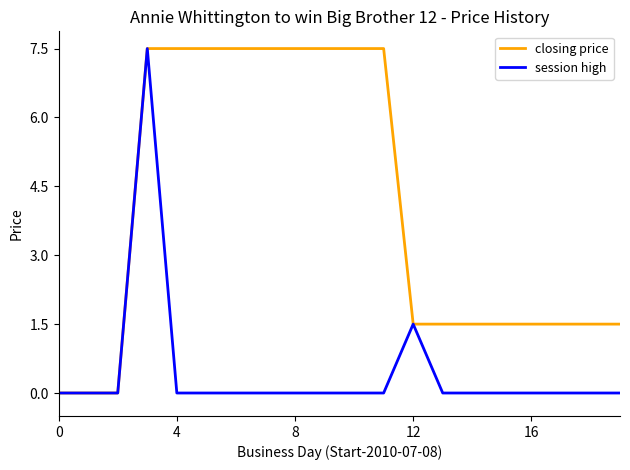

List the series in order of their overall mean, lowest first.

session high, closing price